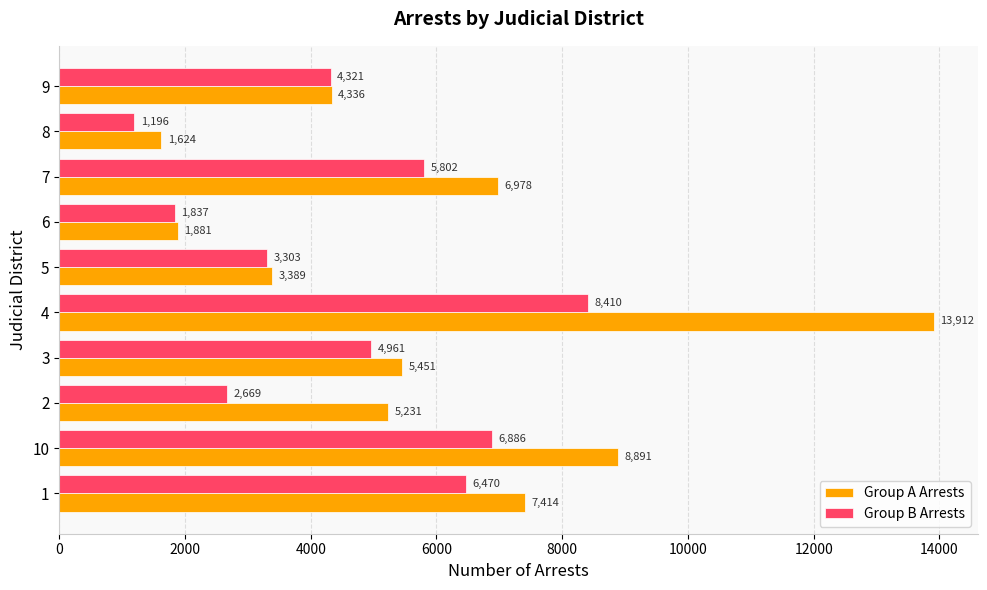

What is the total value across all series at 4?

22322